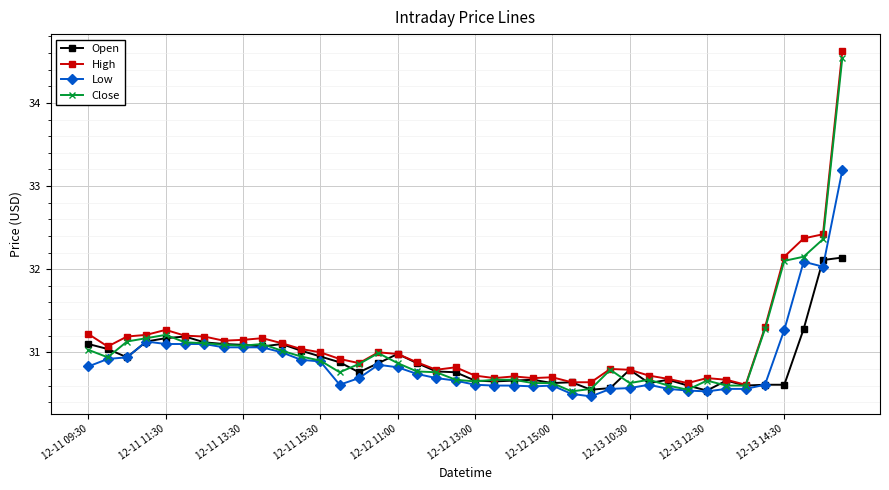

Does the chart display data point markers on the line(s)?

Yes